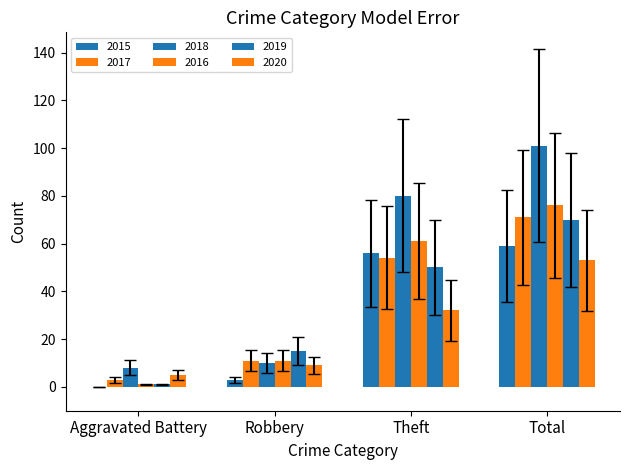

Rank the categories by 2020 value from lowest to highest.

Aggravated Battery, Robbery, Theft, Total